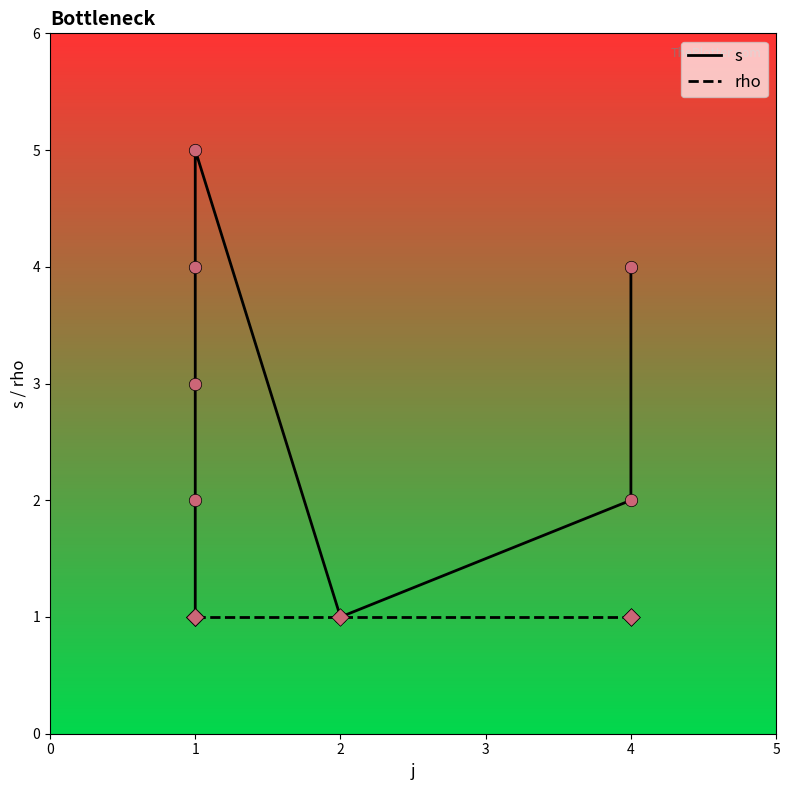

At how many categories does at least one series exceed 3?

3